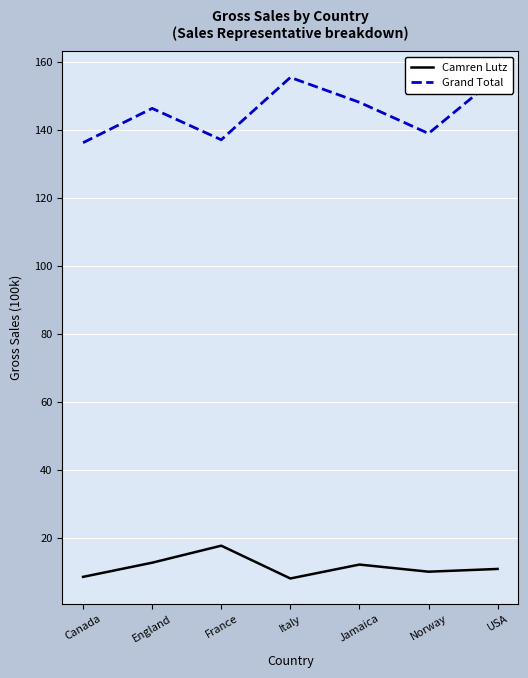

What is the value of the Grand Total point at the 1st from the left?

136.2